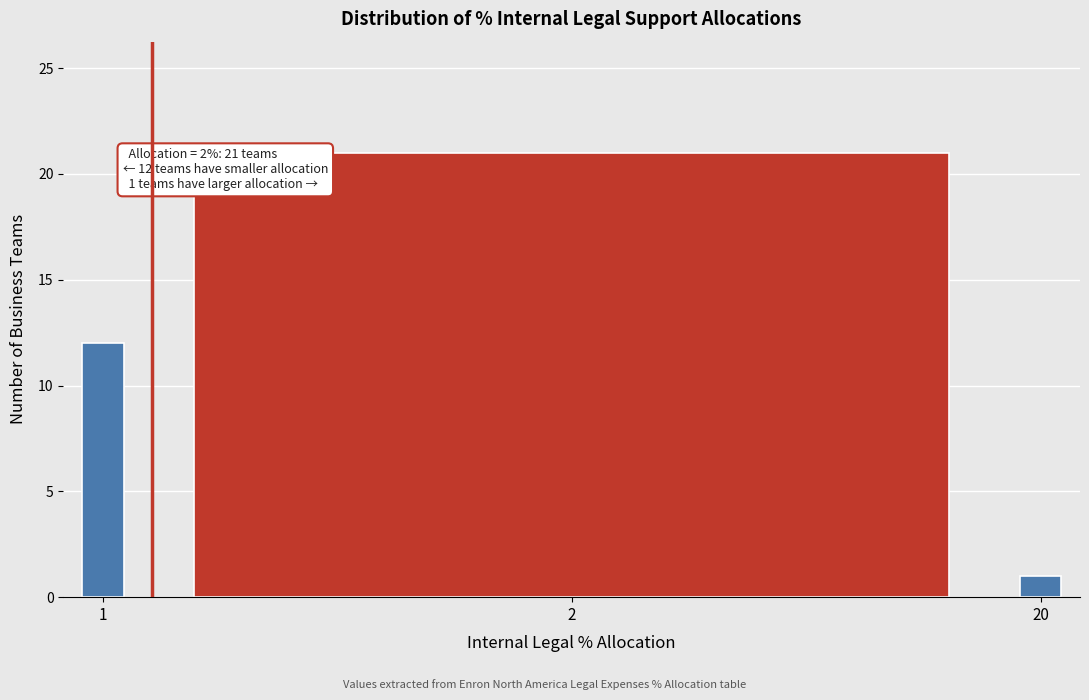

Reading left to right, what are all the values shown in this chart?

1=12	2=21	20=1